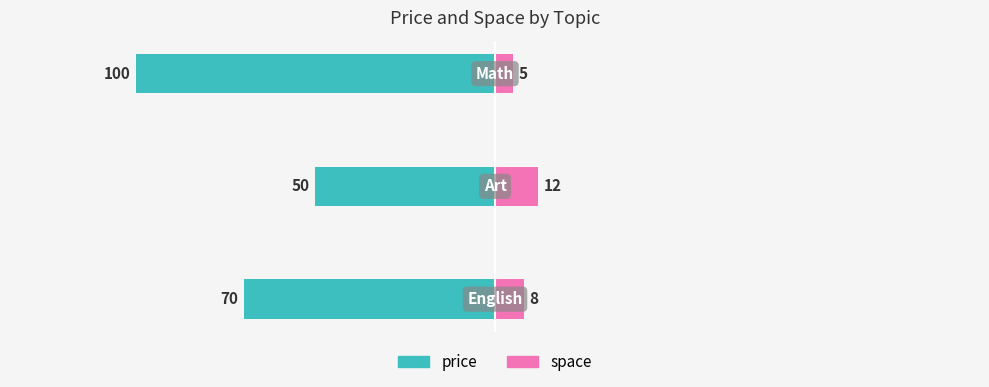

What is the value of the space bar at the 1st from the left?

8